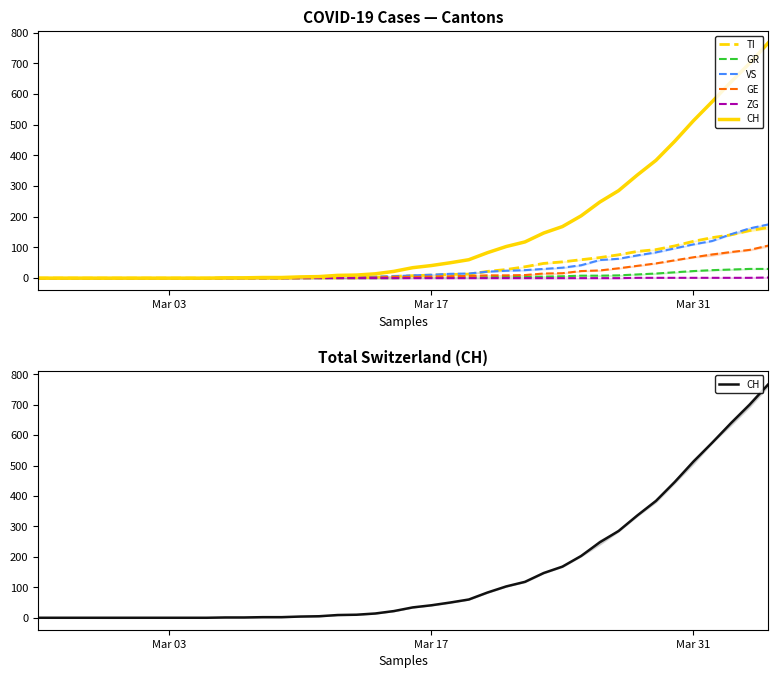

What is the average value of the VS series?

33